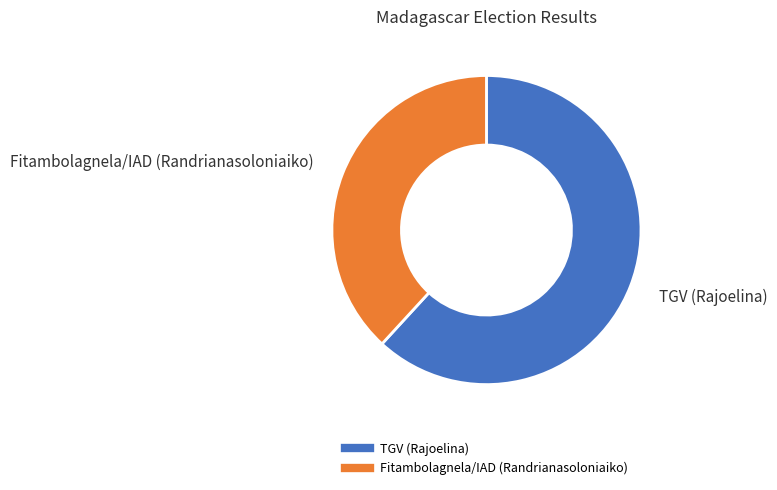

Which slice is the smallest?

Fitambolagnela/IAD (Randrianasoloniaiko)